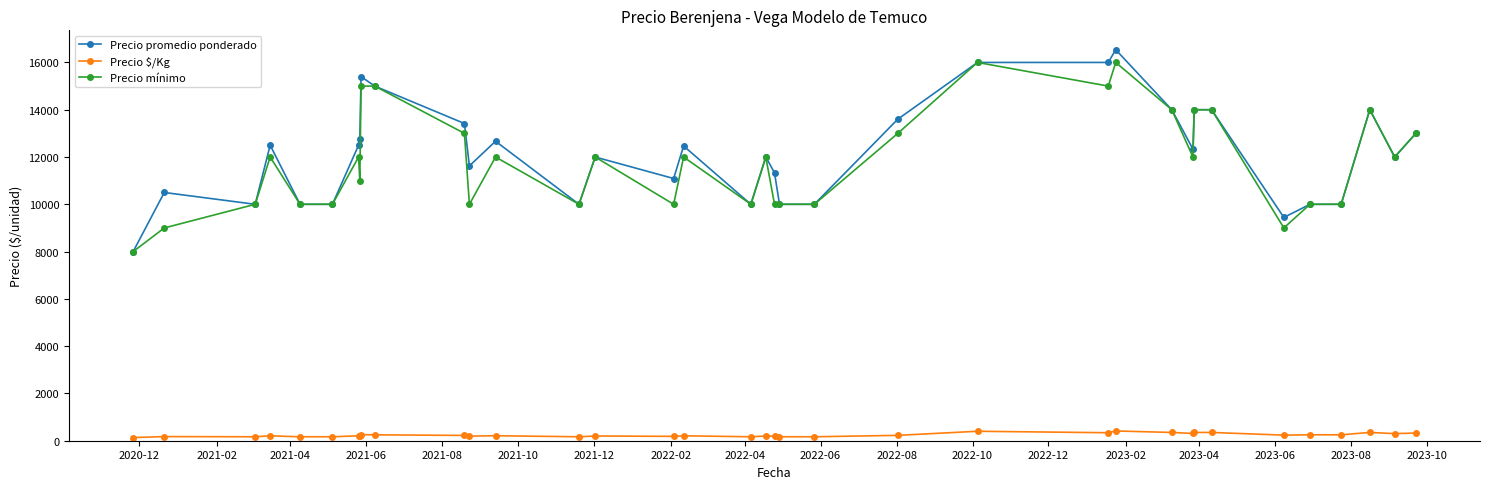

True or false: Precio promedio ponderado has more than 2 points higher than both neighbors.

True